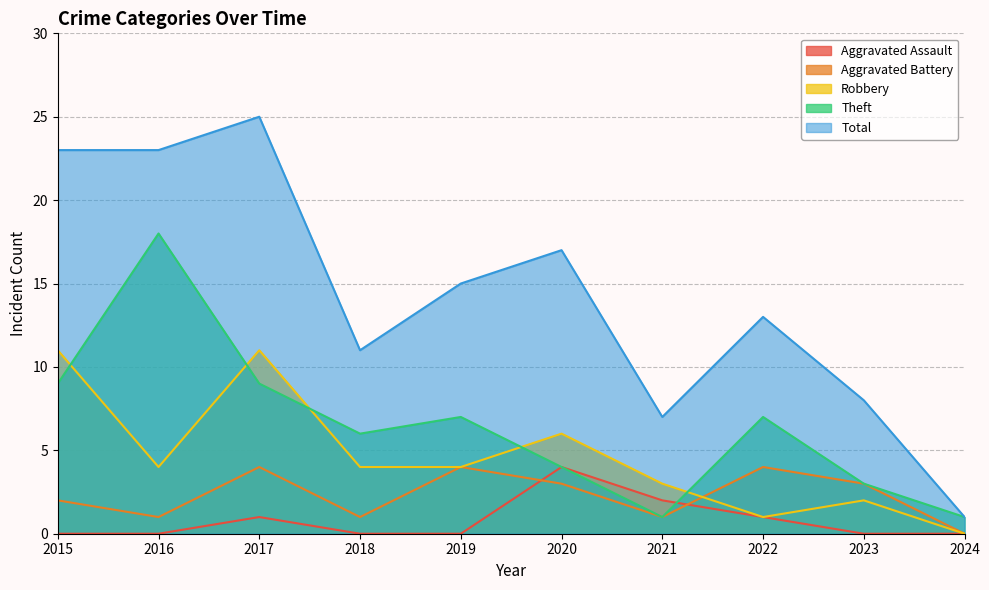

True or false: Robbery and Total intersect in this chart.

False